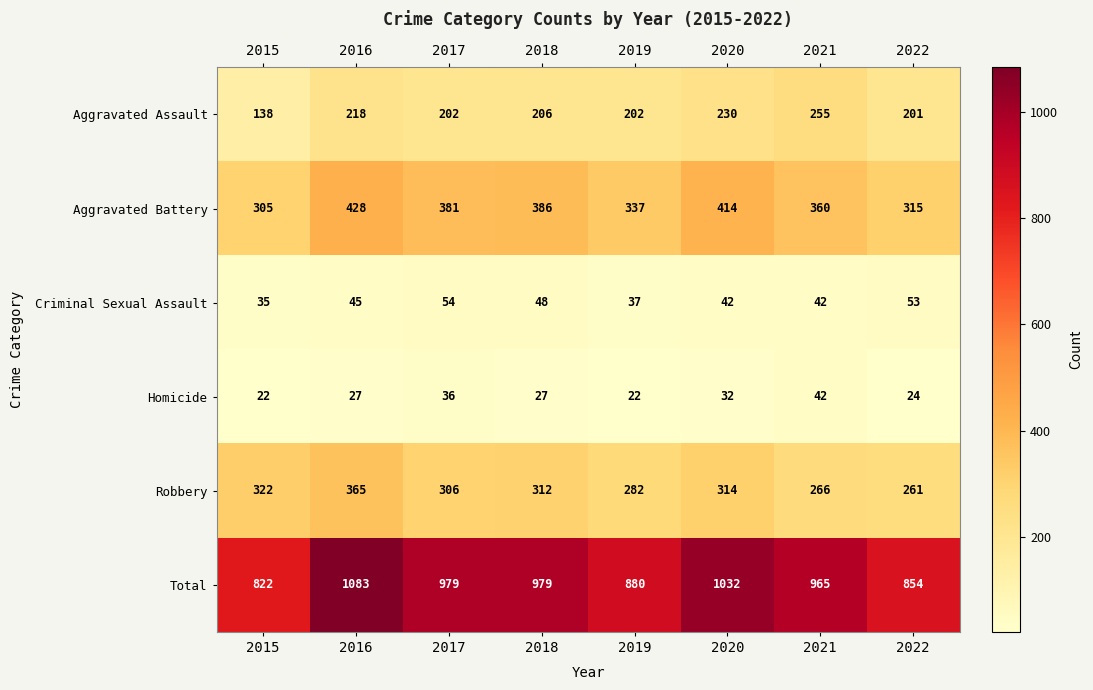

What is the difference between the maximum and minimum values in the Aggravated Assault series?

117